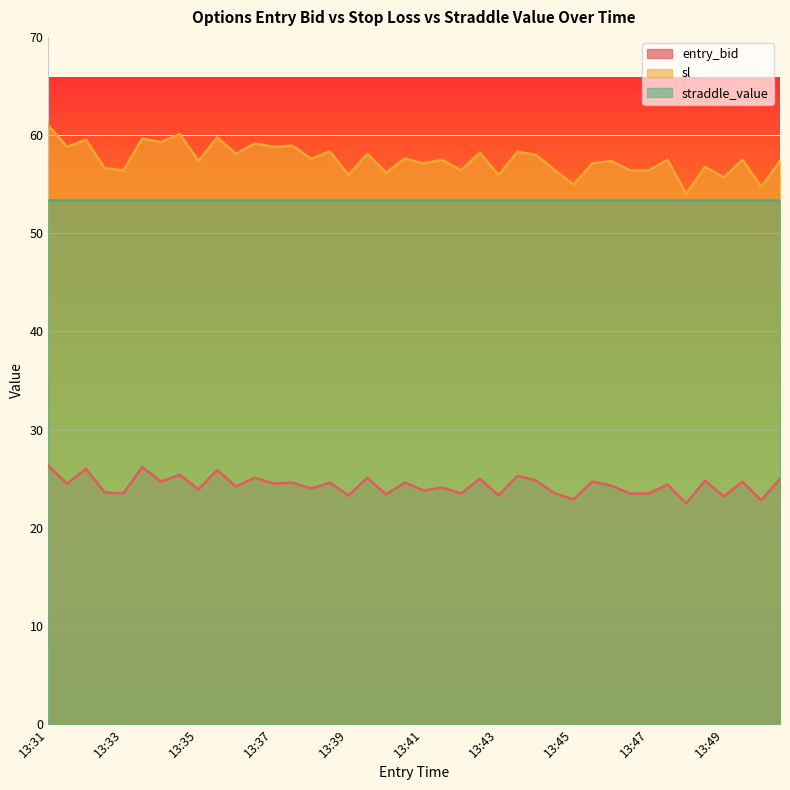

How many lines are shown in the chart?

3